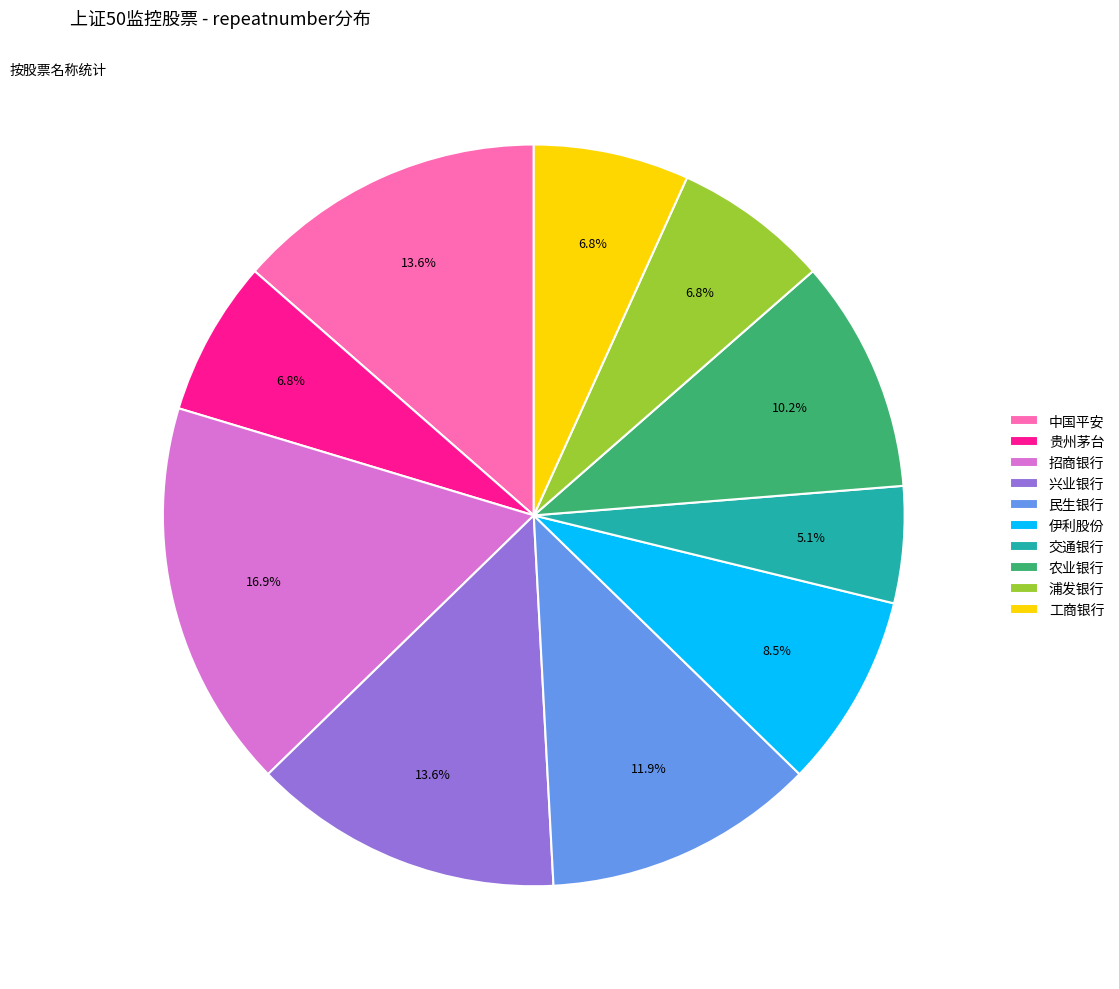

Combined, do 浦发银行 and 中国平安 account for over 50%?

No